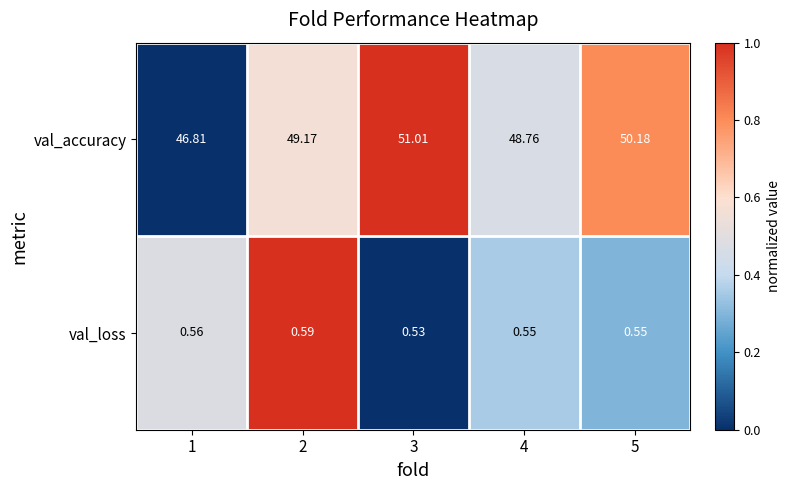

At which category is the sum across all series the highest?

3